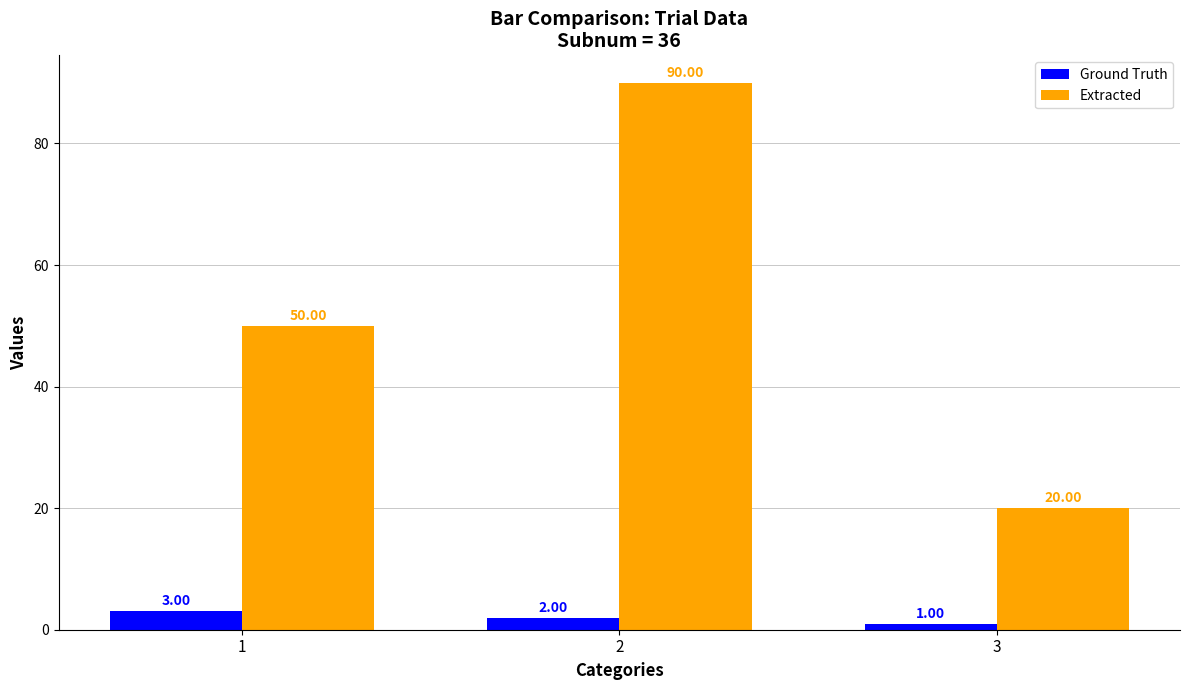

What is the spread (max minus min) of values at 3?

19